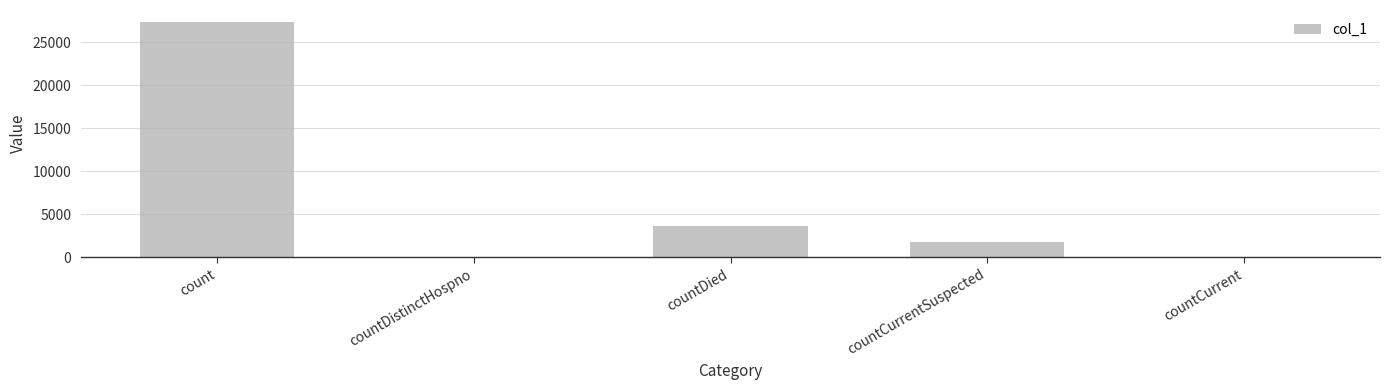

Count the number of categories in the chart.

5